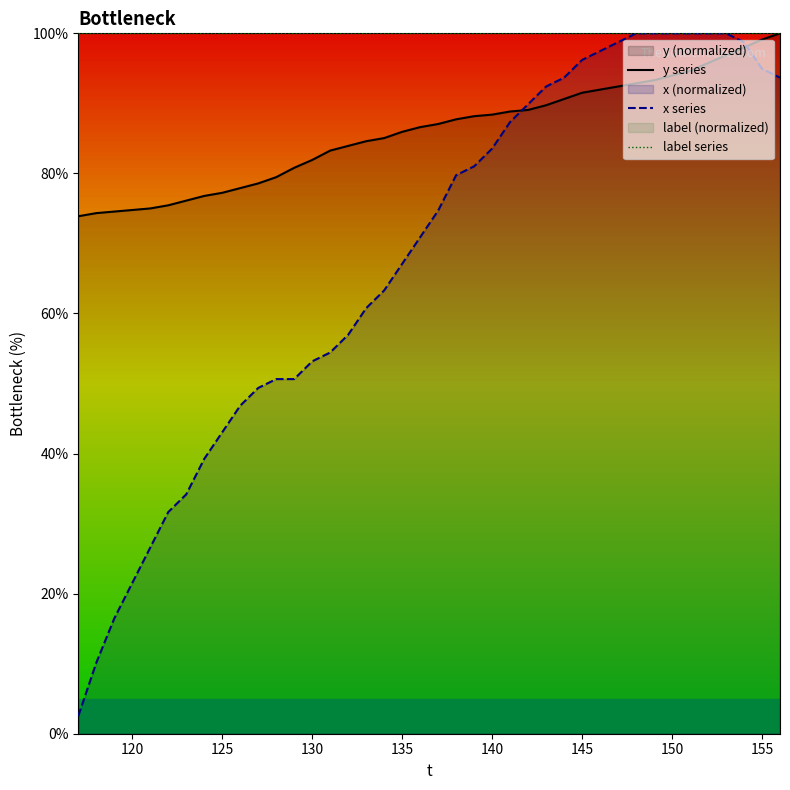

What is the maximum value for y series?

100.0